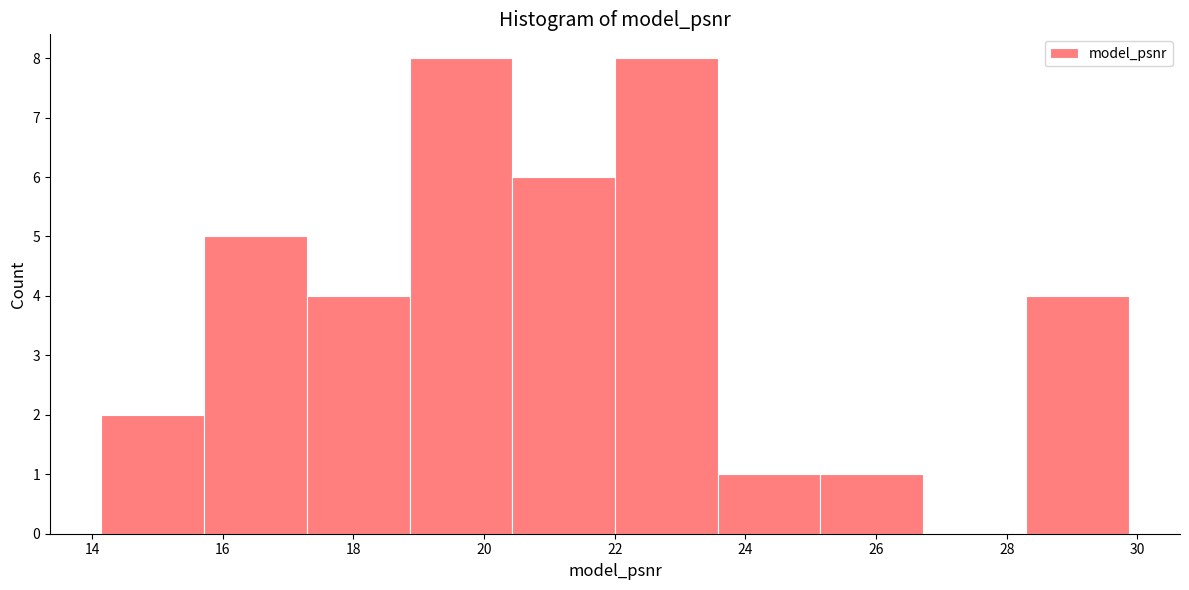

Reading left to right, transcribe this chart: for each bar, give the range it covers on the x-axis and its height. Neither the bar edges nor the heights are printed on the chart, so give them approximately, as read against the axes.

14.2 to 15.8: 2
15.8 to 17.2: 5
17.2 to 18.8: 4
18.8 to 20.4: 8
20.4 to 22.0: 6
22.0 to 23.6: 8
23.6 to 25.2: 1
25.2 to 26.8: 1
26.8 to 28.2: 0
28.2 to 29.8: 4